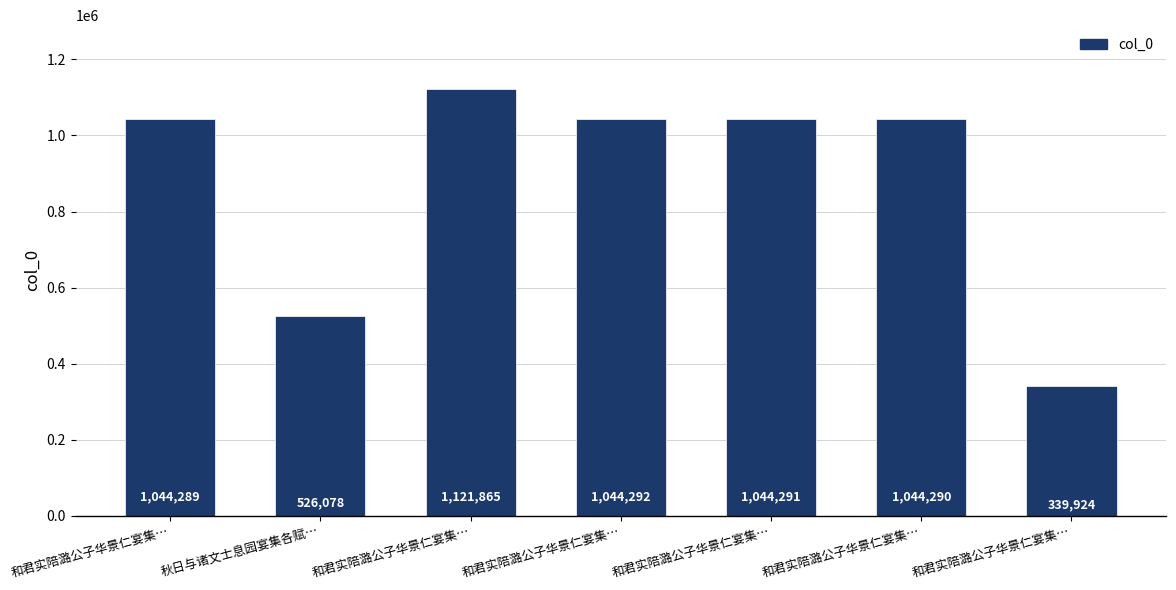

The chart shows a value of 1044292 at 和君实陪潞公子华景仁宴集…. True or false?

True